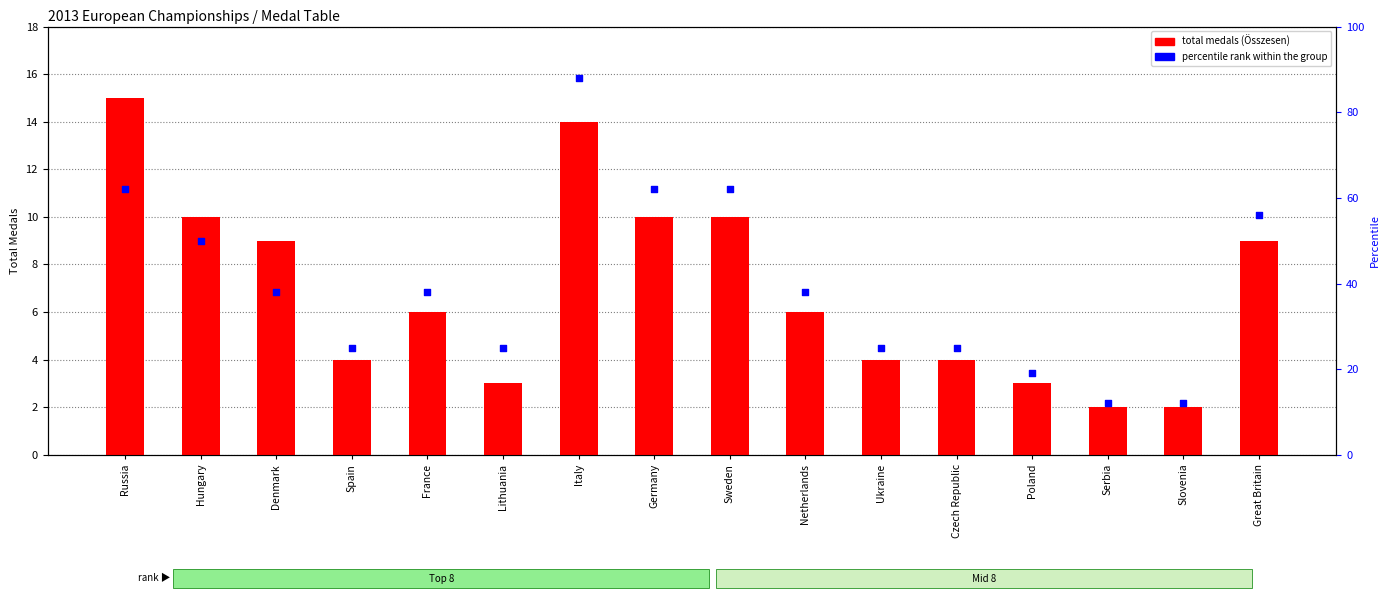

Which series has the largest total across all categories?

percentile rank within group